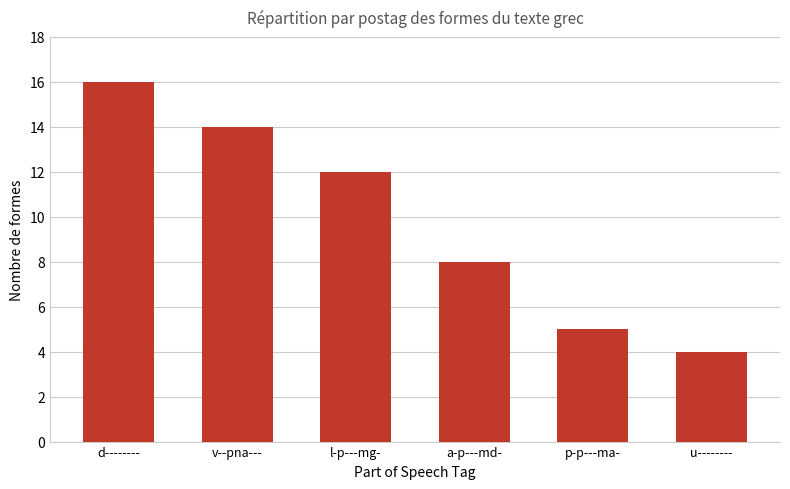

What is the change in value from p-p---ma- to u--------?

-1